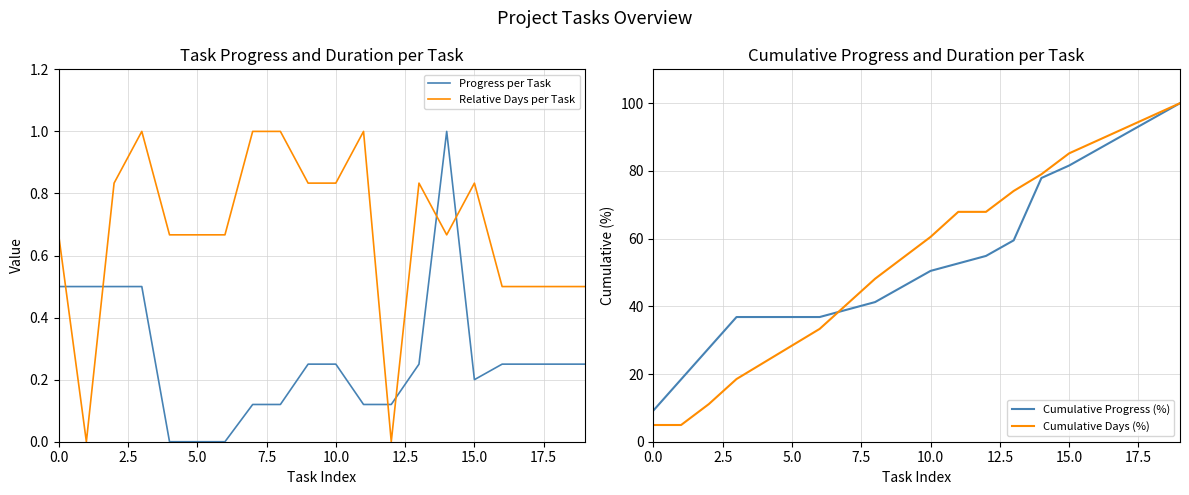

Reading left to right, what are all the values shown in this chart?

Progress per Task: 0.5	0.5	0.5	0.5	0.0	0.0	0.0	0.1	0.1	0.2	0.2	0.1	0.1	0.2	1.0	0.2	0.2	0.2	0.2	0.2
Relative Days per Task: 0.7	0.0	0.8	1.0	0.7	0.7	0.7	1.0	1.0	0.8	0.8	1.0	0.0	0.8	0.7	0.8	0.5	0.5	0.5	0.5
Cumulative Progress (%): 9.2	18.4	27.6	36.8	36.8	36.8	36.8	39.0	41.3	45.9	50.5	52.7	54.9	59.5	77.9	81.6	86.2	90.8	95.4	100.0
Cumulative Days (%): 4.9	4.9	11.1	18.5	23.5	28.4	33.3	40.7	48.1	54.3	60.5	67.9	67.9	74.1	79.0	85.2	88.9	92.6	96.3	100.0